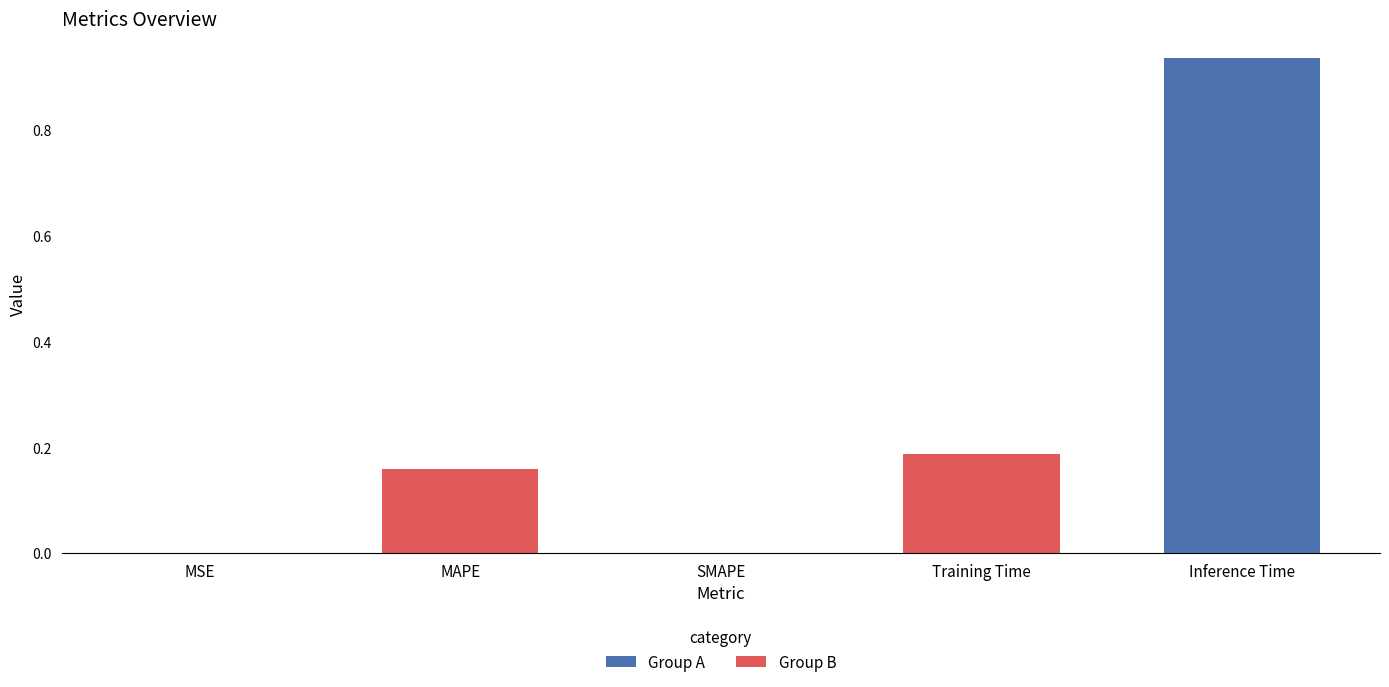

Which category has the highest value across all series?

Inference Time